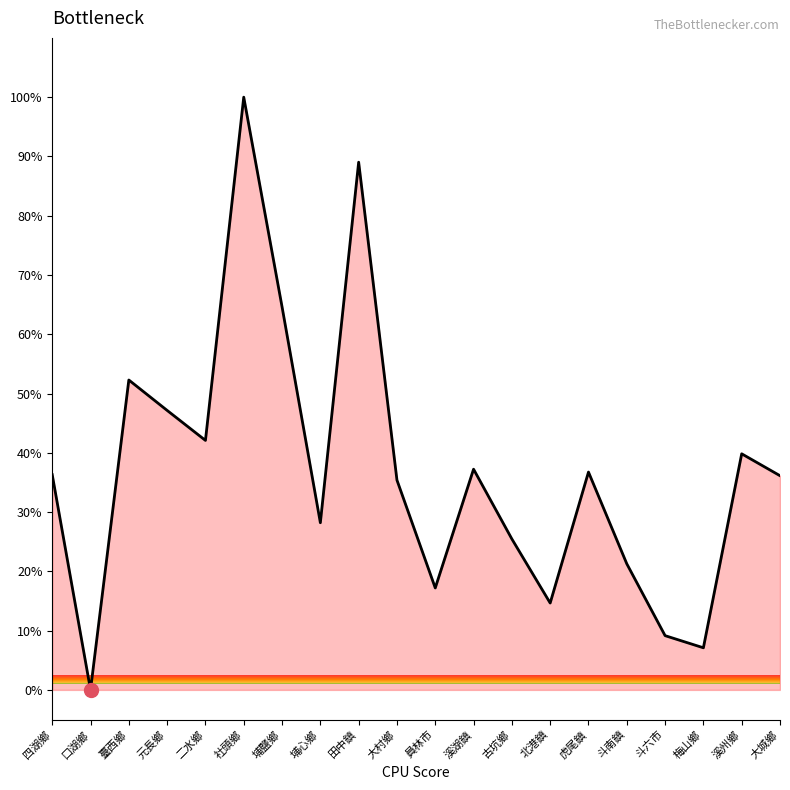

Which category has the highest value across all series?

社頭鄉